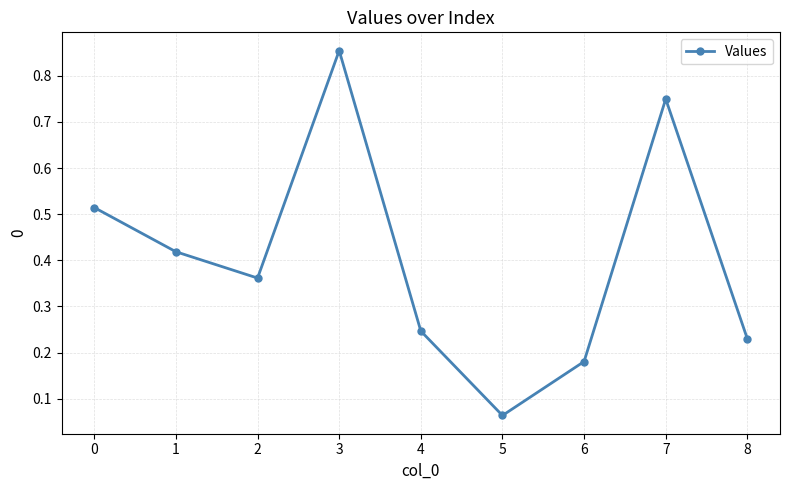

Between 4 and 6, which is larger?

4